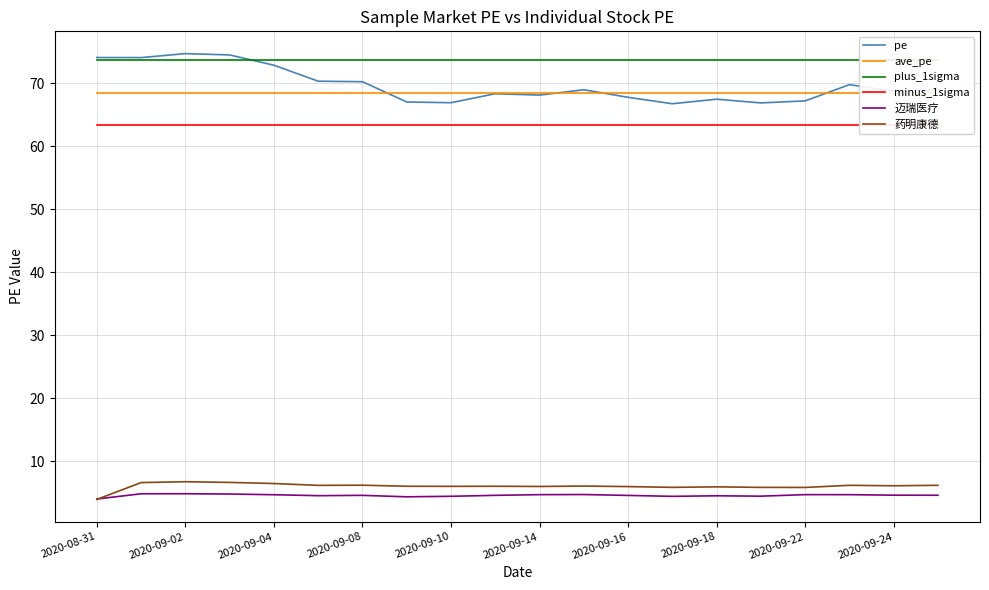

What is the maximum value for pe?

74.7